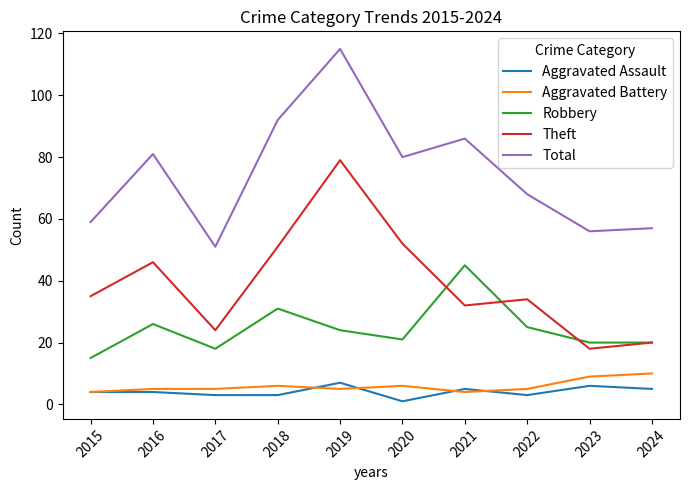

Reading left to right, extract all data points from this chart.

Aggravated Assault: 2015=4	2016=4	2017=3	2018=3	2019=7	2020=1	2021=5	2022=3	2023=6	2024=5
Aggravated Battery: 2015=4	2016=5	2017=5	2018=6	2019=5	2020=6	2021=4	2022=5	2023=9	2024=10
Robbery: 2015=15	2016=26	2017=18	2018=31	2019=24	2020=21	2021=45	2022=25	2023=20	2024=20
Theft: 2015=35	2016=46	2017=24	2018=51	2019=79	2020=52	2021=32	2022=34	2023=18	2024=20
Total: 2015=59	2016=81	2017=51	2018=92	2019=115	2020=80	2021=86	2022=68	2023=56	2024=57